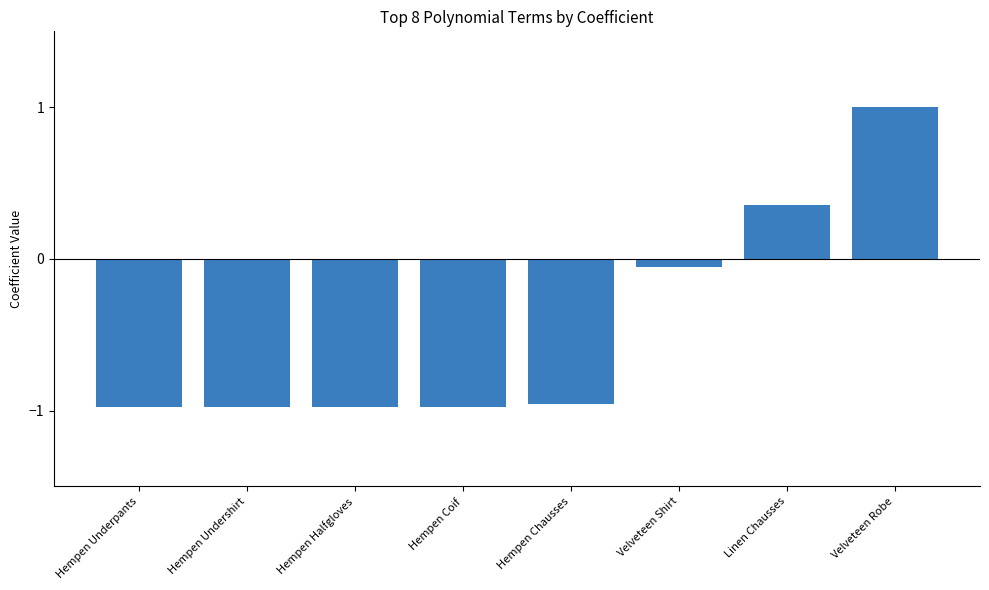

Are the bars grouped side by side (vs. stacked)?

No